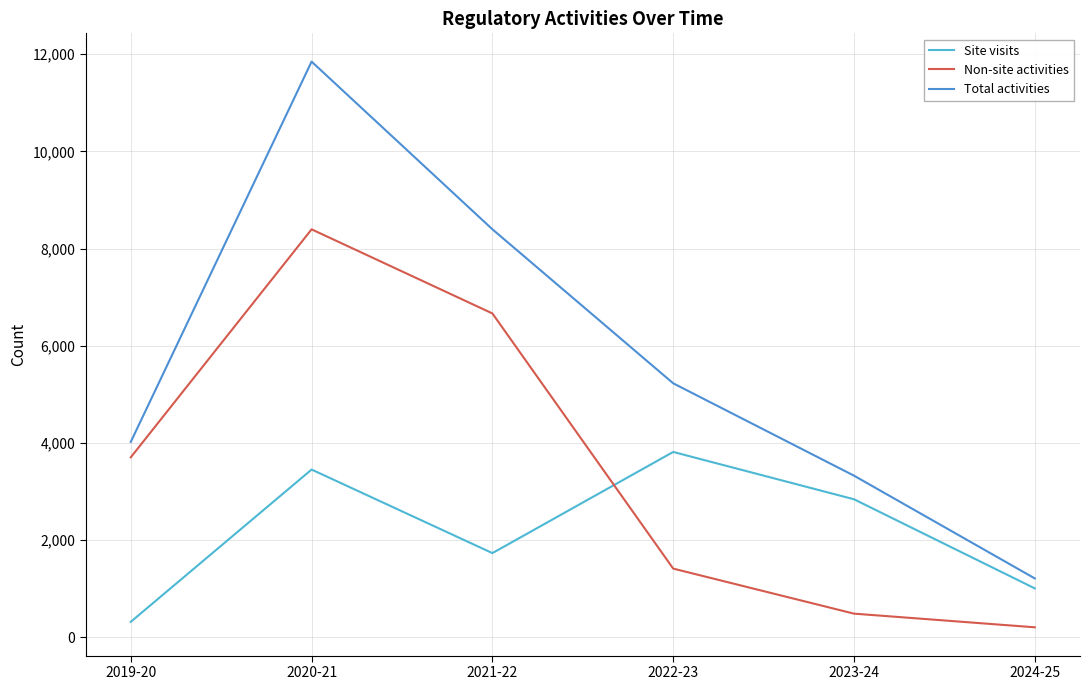

List the series in order of their peak value, lowest first.

Site visits, Non-site activities, Total activities